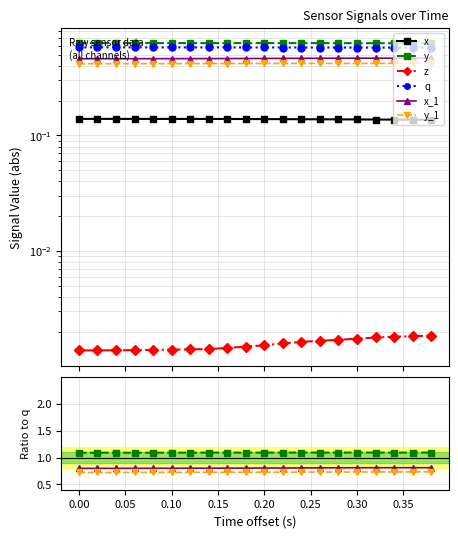

Between 0.05 and 0.35, which series saw the biggest shift?

x_1